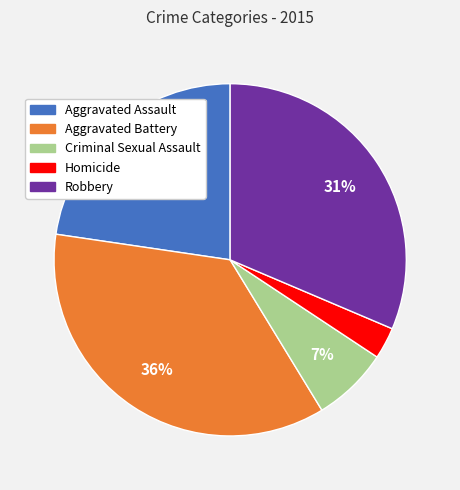

To the nearest percent, what percentage of the pie is Criminal Sexual Assault?

7%